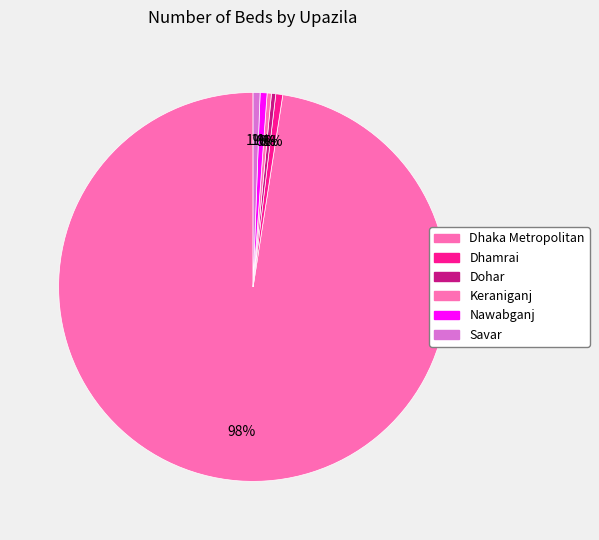

Is the sum of Dohar and Nawabganj greater than half?

No